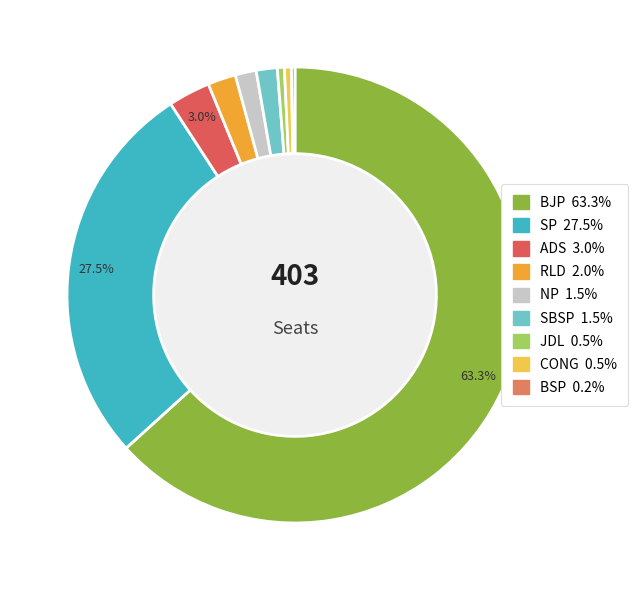

The ADS slice represents 3% of the pie. True or false?

True